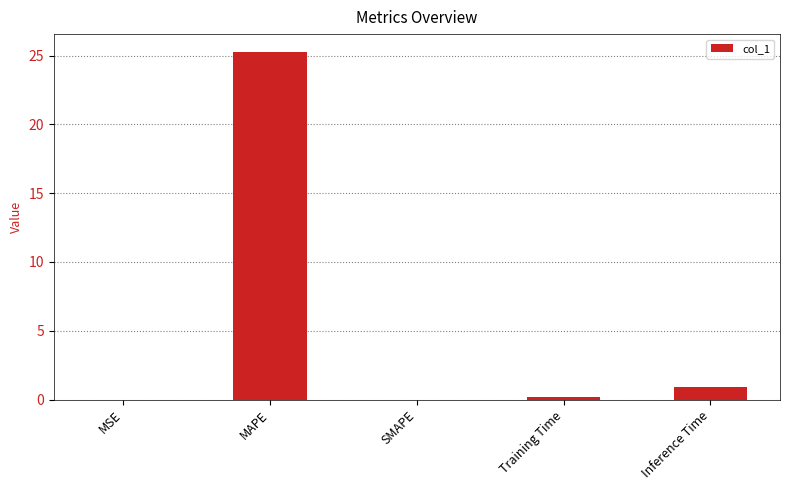

What is the change in value from MAPE to Inference Time?

-24.4